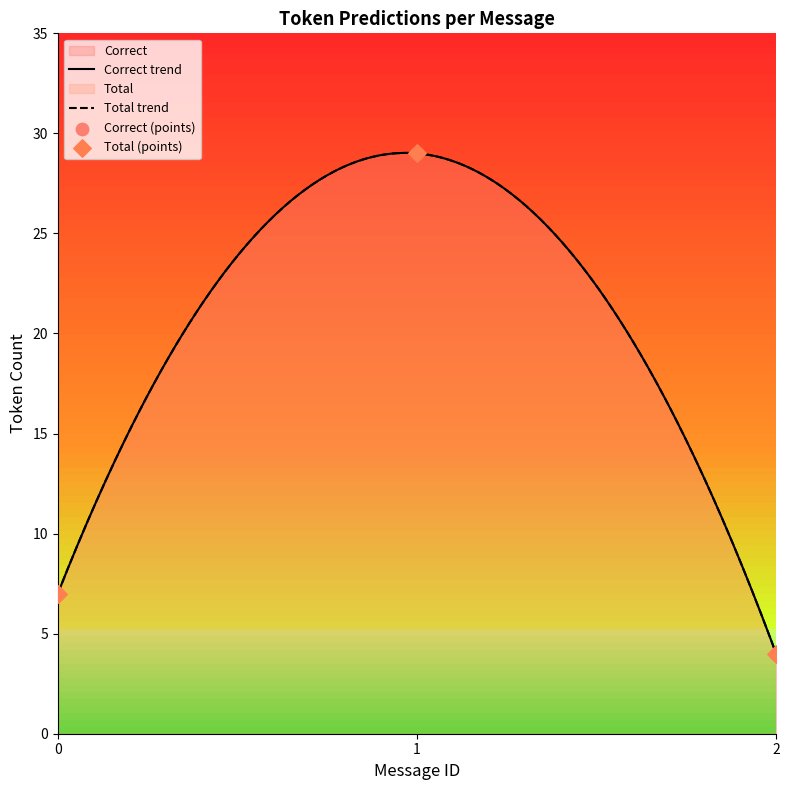

At how many categories does at least one series exceed 22?

1